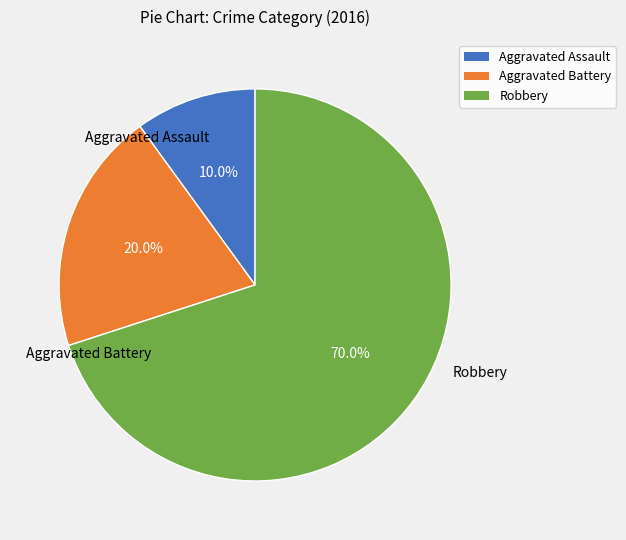

What percentage is the Robbery slice, to the nearest percent?

70%